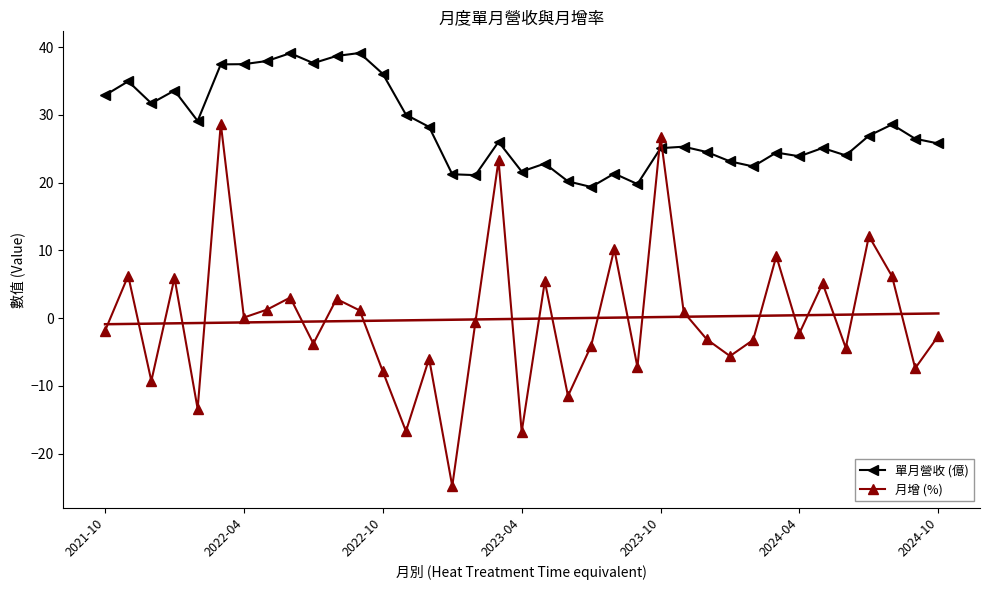

What is the total value across all series at 33?

39.0